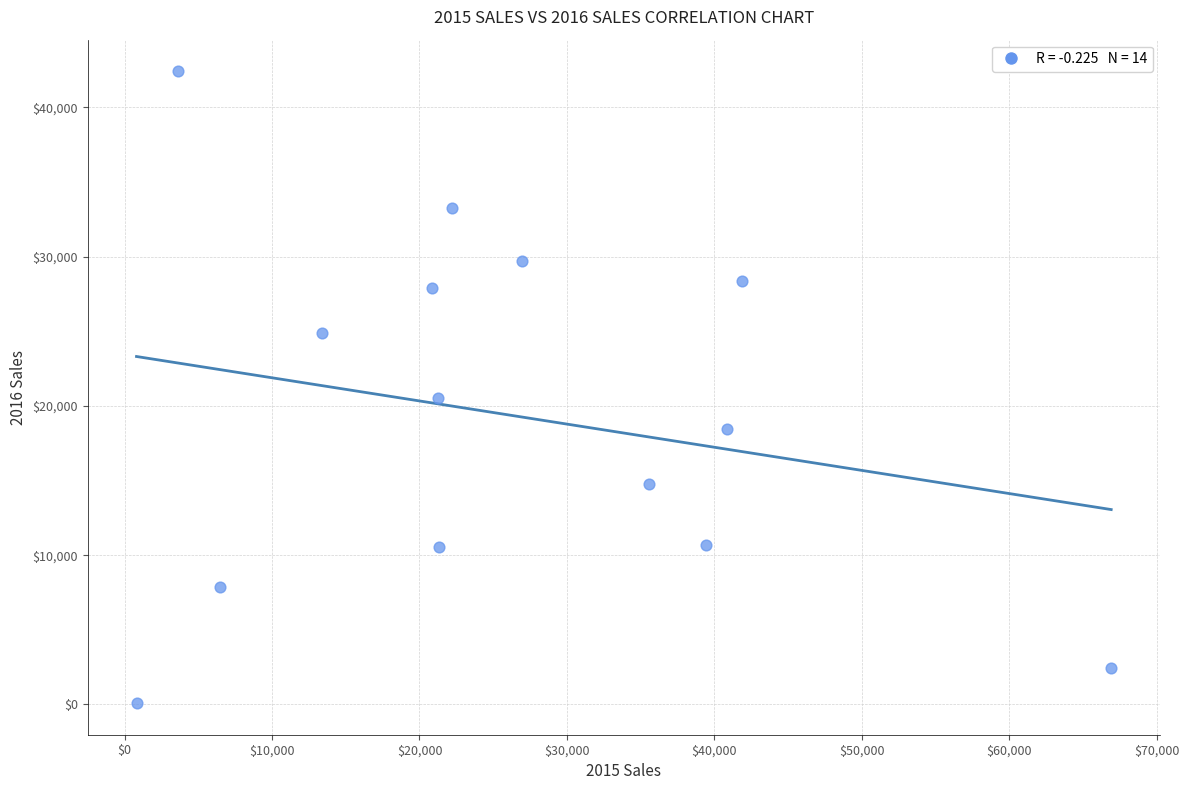

What is the range of Y values (max minus min)?

42333.8